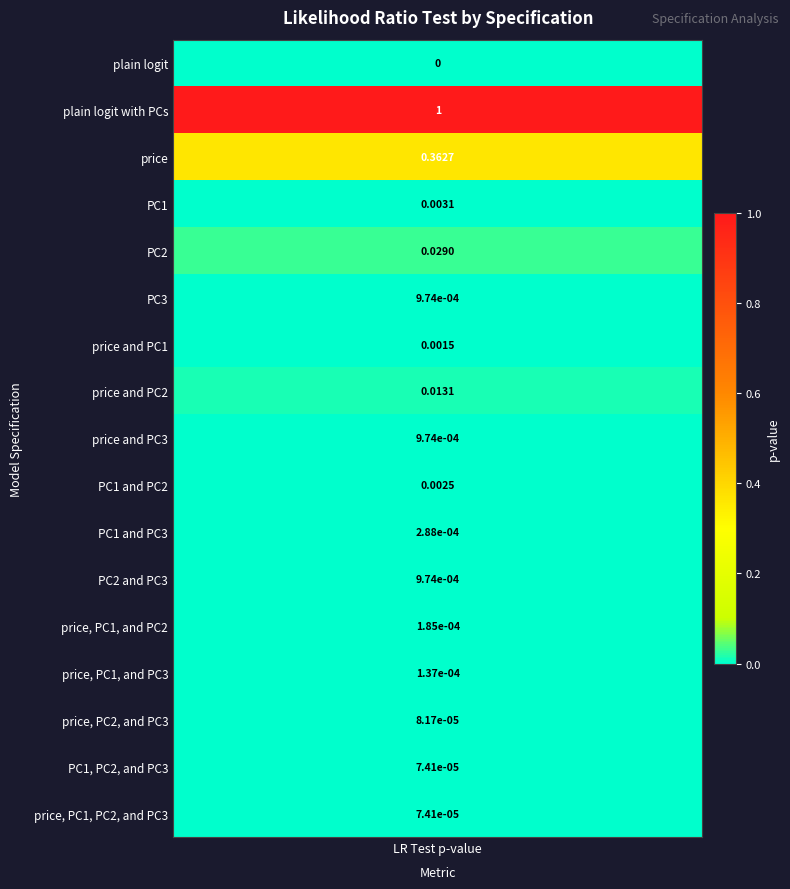

Is it true that the value at plain logit with PCs is 1.0?

True